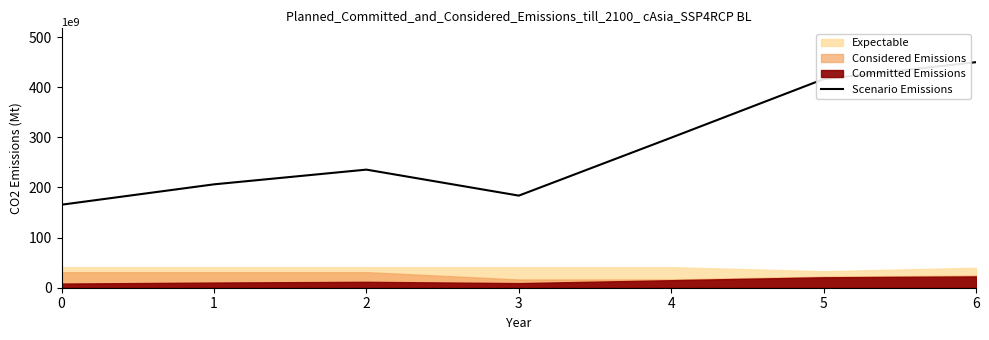

Rank the categories by value from lowest to highest.

0, 3, 1, 2, 4, 5, 6